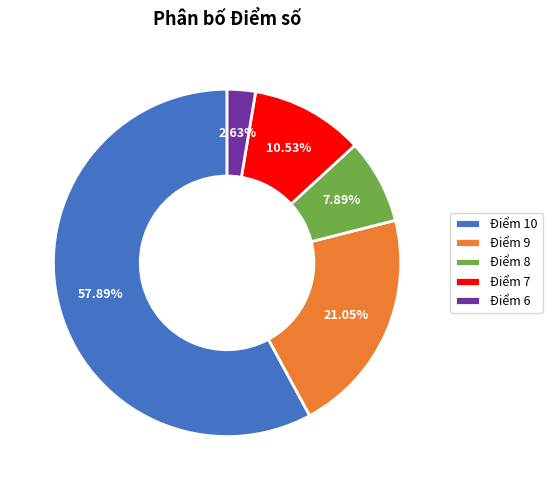

Rank the categories by value from highest to lowest.

Điểm 10, Điểm 9, Điểm 7, Điểm 8, Điểm 6